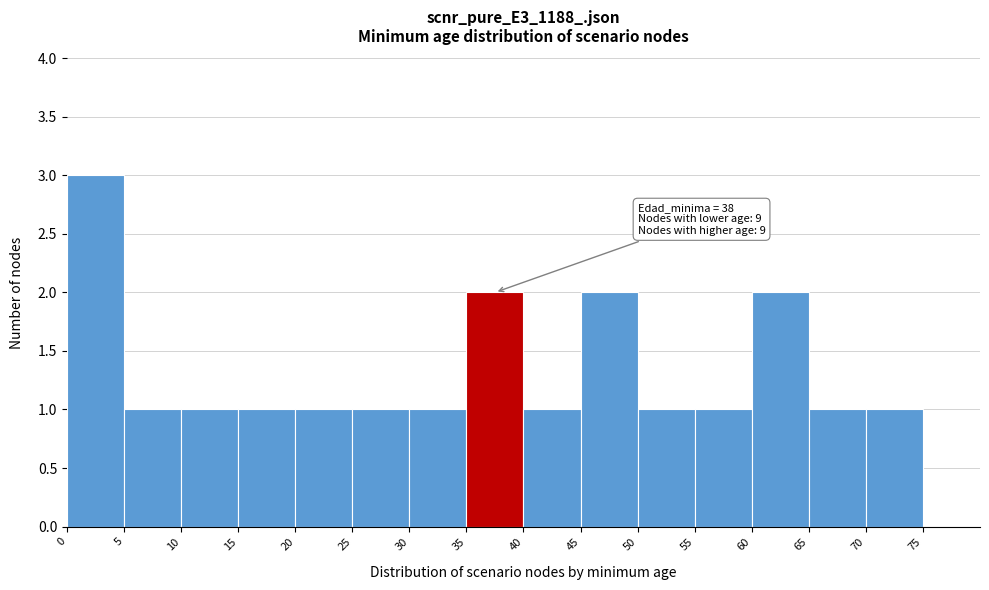

Which range on the x-axis has the tallest bar?

0 to 5